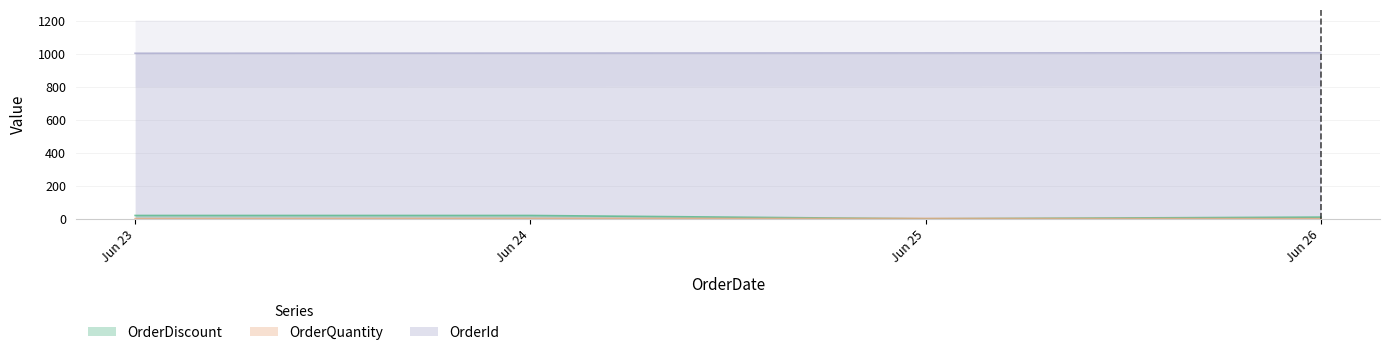

Count the OrderId values in the range 1004 to 1006.

3